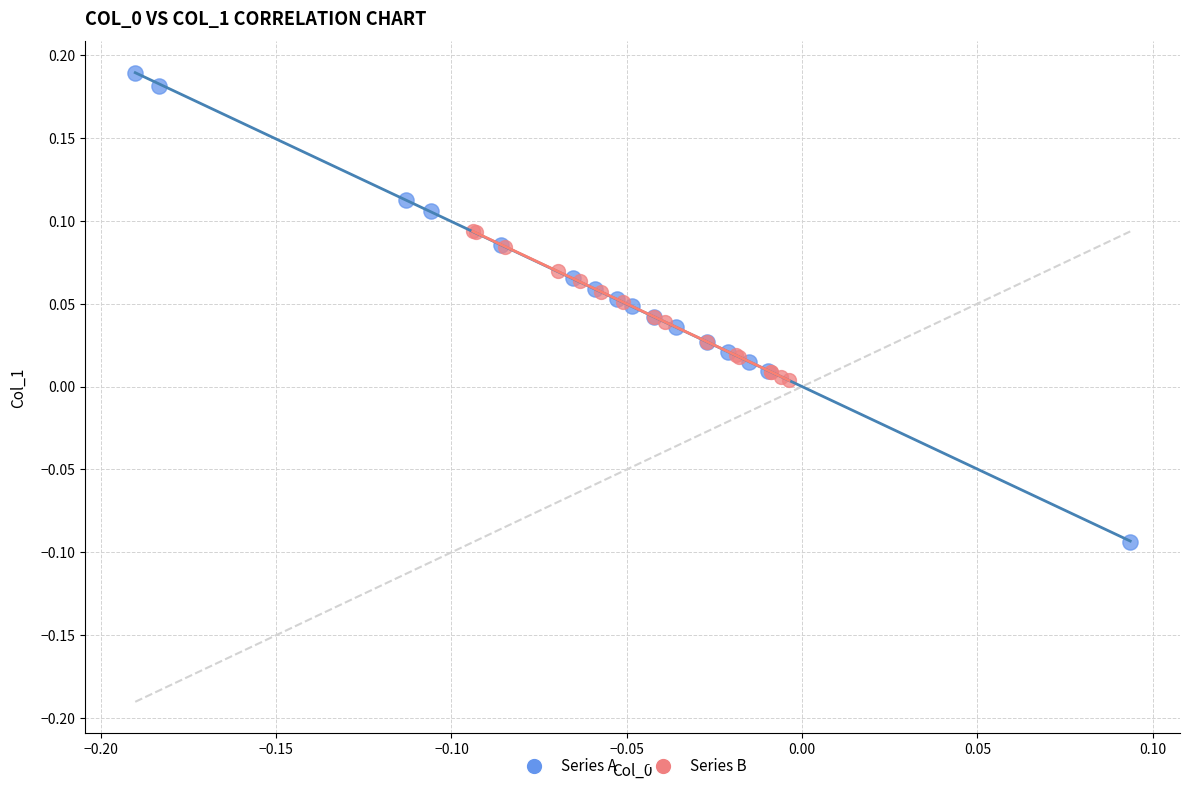

Which series contains the highest Y value?

Series A